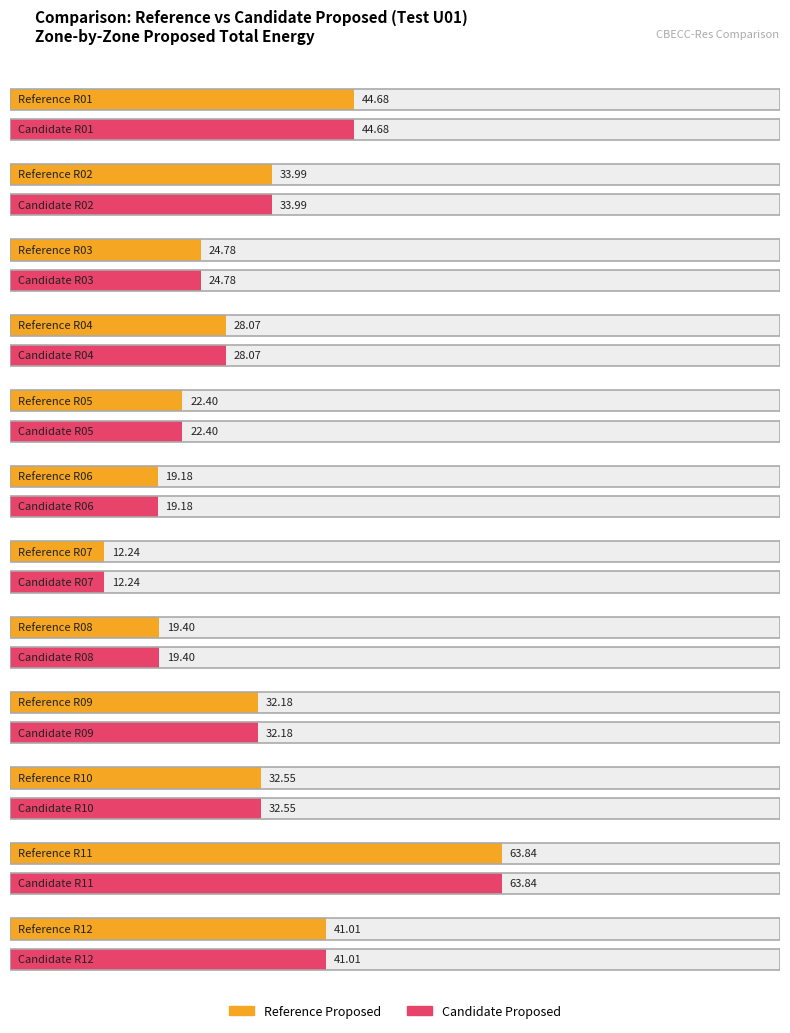

At how many categories does at least one series exceed 59?

1